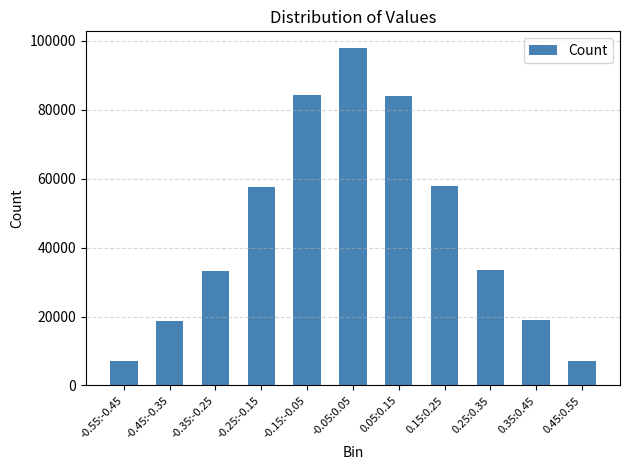

Which has a higher value, -0.45:-0.35 or -0.55:-0.45?

-0.45:-0.35